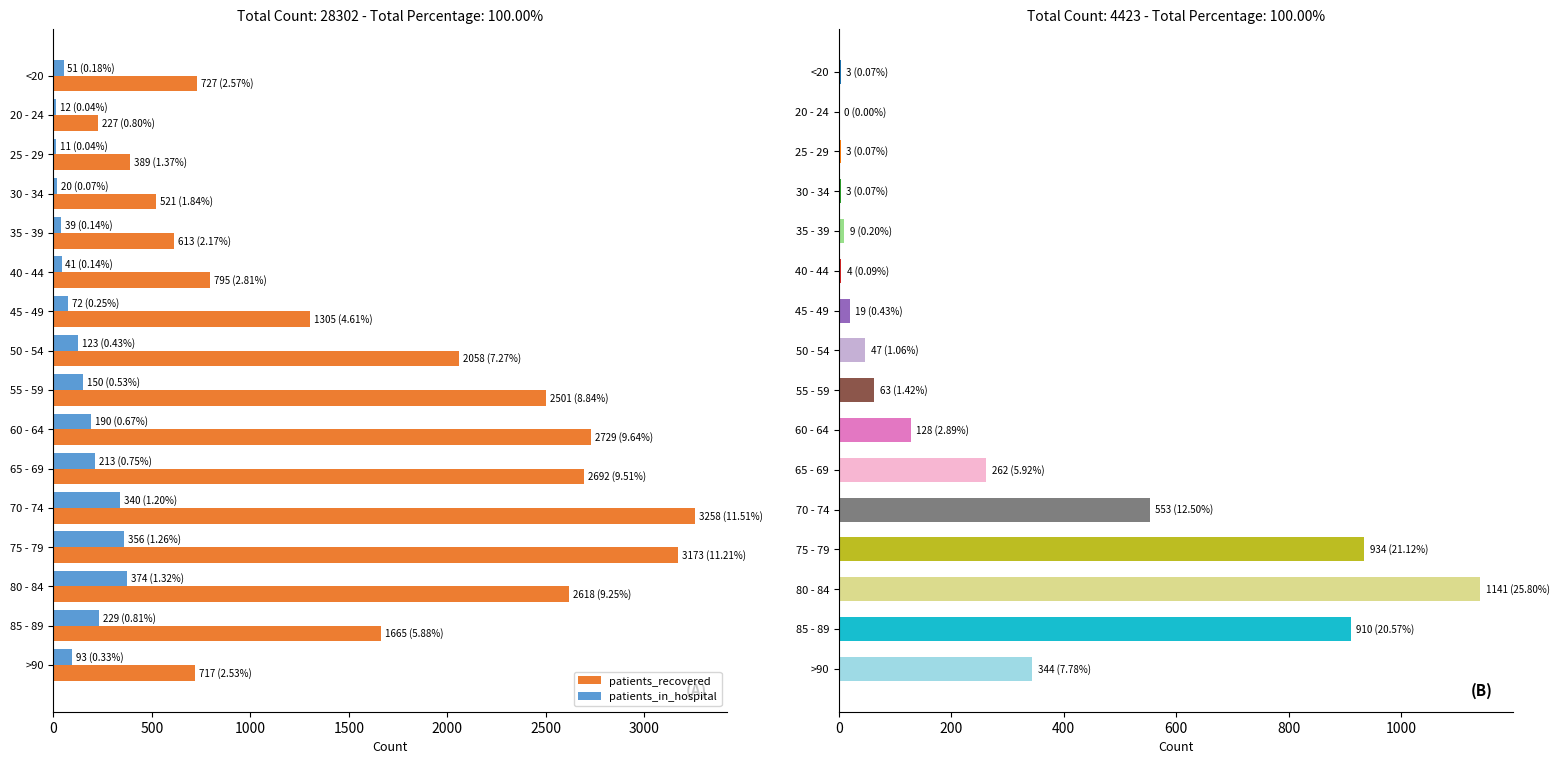

What is the highest value of the patients_recovered series?

3258